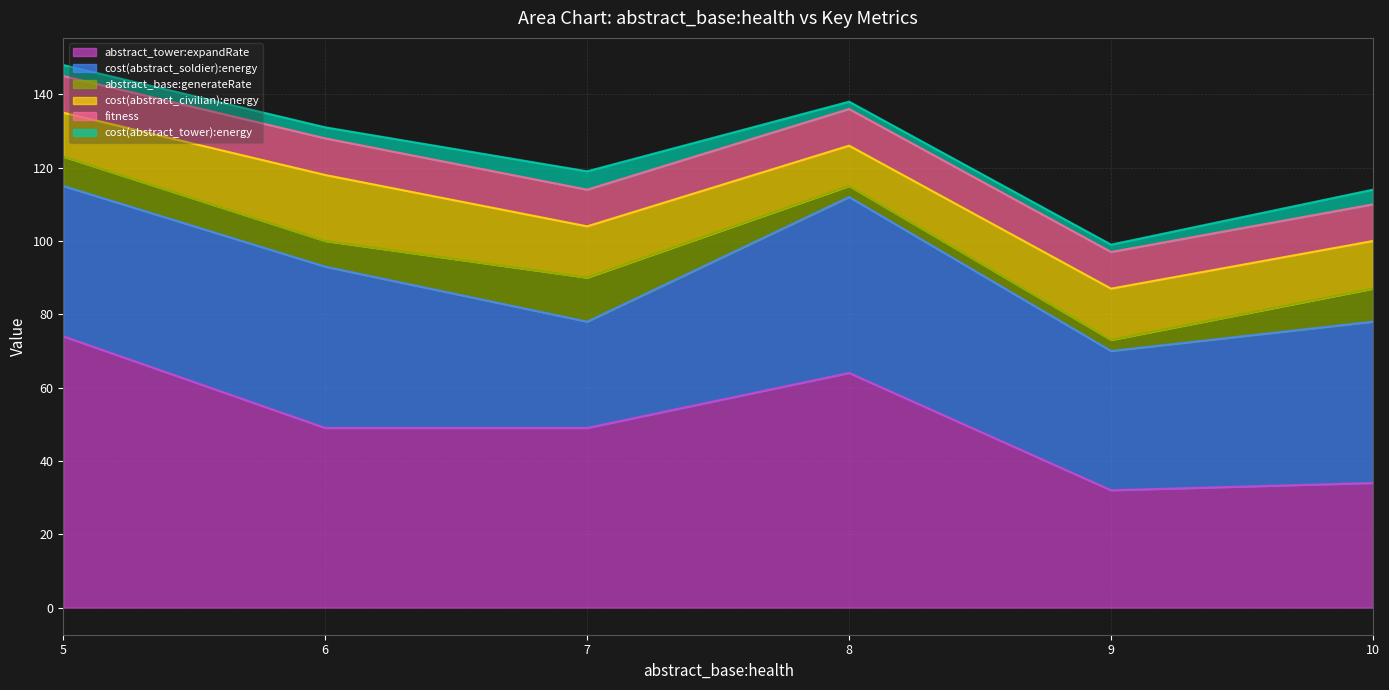

True or false: cost(abstract_tower):energy has more than 2 points higher than both neighbors.

False